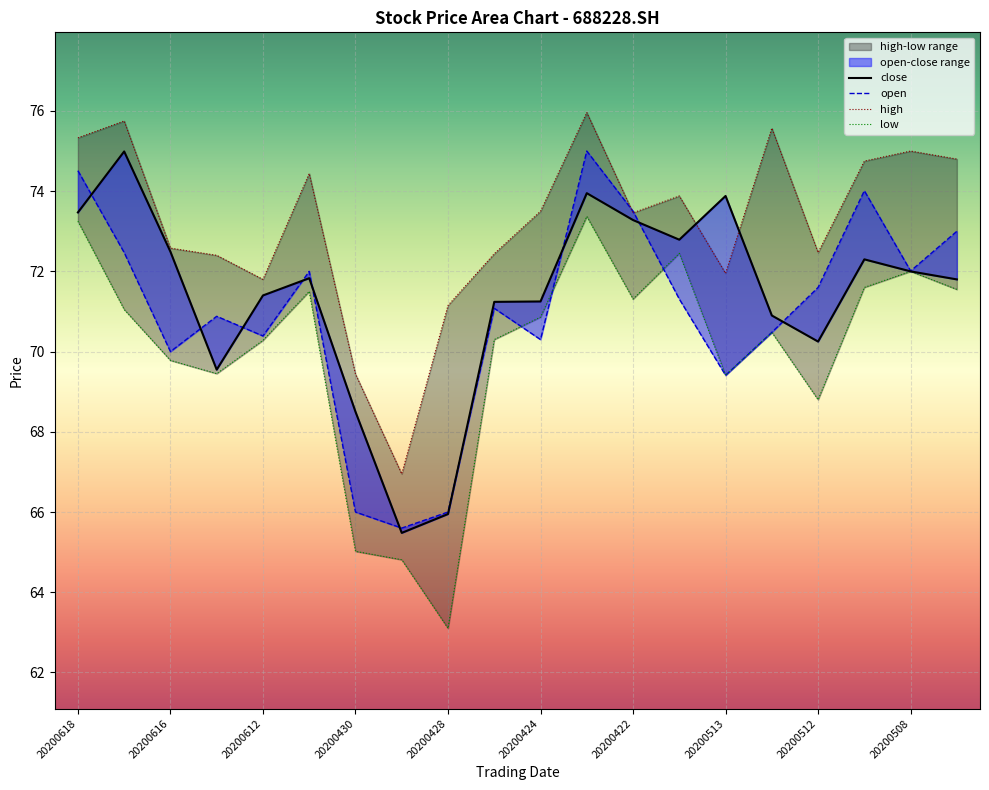

Reading right to left, extract all data points from this chart.

close: 71.8	72.0	72.3	70.2	70.9	73.9	72.8	73.3	74.0	71.2	71.2	66.0	65.5	68.5	71.8	71.4	69.5	72.5	75.0	73.5
open: 73.0	72.0	74.0	71.6	70.5	69.4	71.3	73.5	75.0	70.3	71.1	66.0	65.6	66.0	72.0	70.4	70.9	70.0	72.5	74.5
high: 74.8	75.0	74.8	72.5	75.6	72.0	73.9	73.5	76.0	73.5	72.4	71.2	67.0	69.4	74.4	71.8	72.4	72.6	75.8	75.3
low: 71.5	72.0	71.6	68.8	70.5	69.4	72.5	71.3	73.4	70.9	70.3	63.1	64.8	65.0	71.5	70.3	69.5	69.8	71.0	73.2